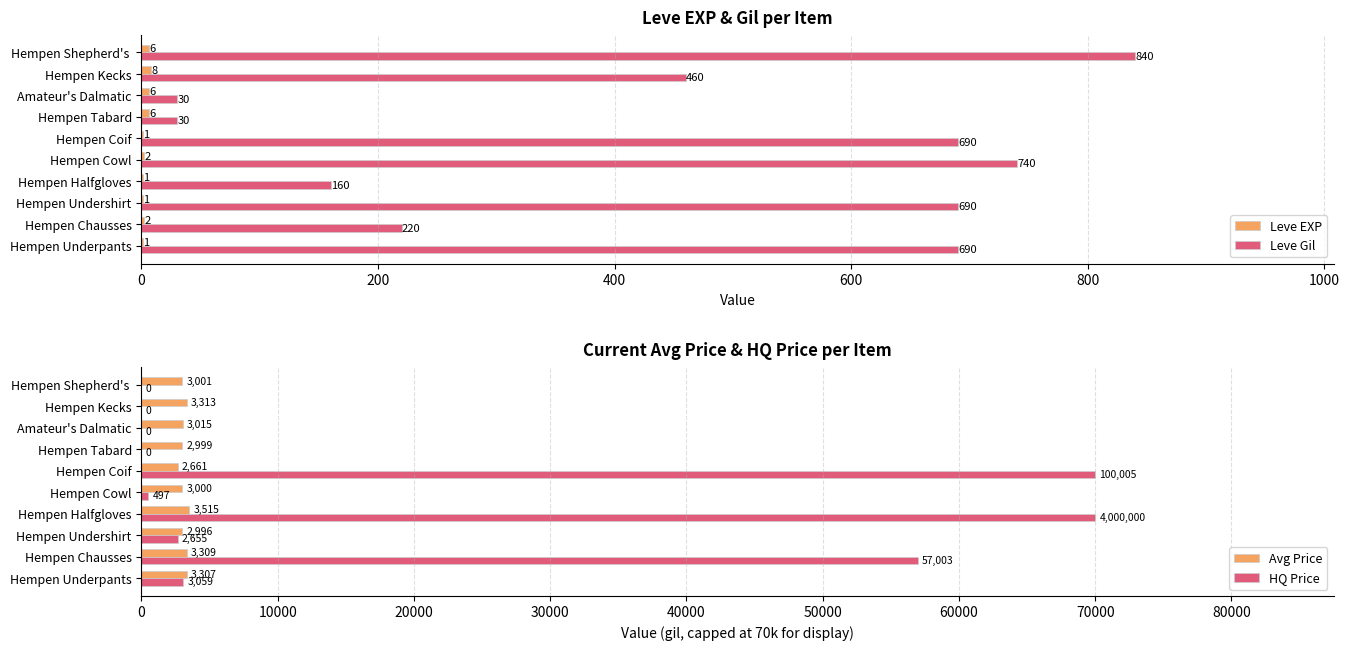

Which category has the highest value in the Leve Gil series?

Hempen Shepherd's 